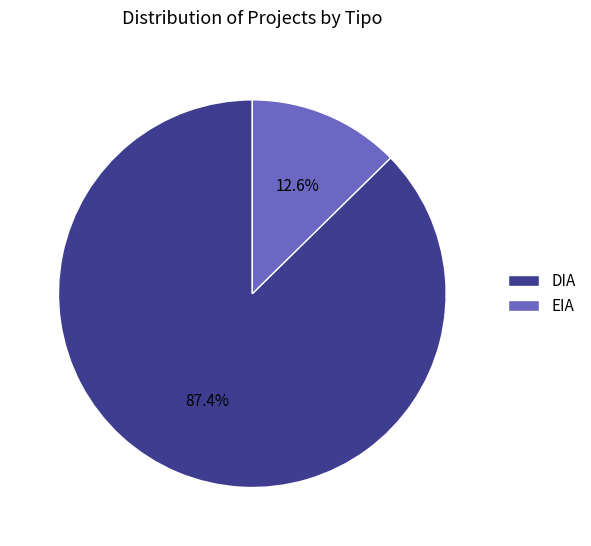

How many segments does this pie chart have?

2